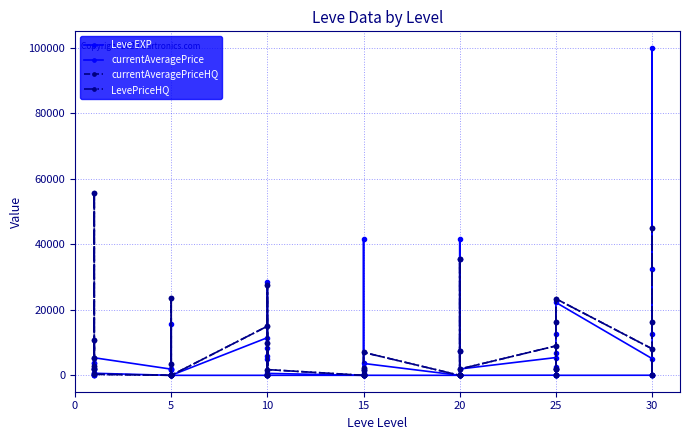

At how many categories does at least one series exceed 13357?

13